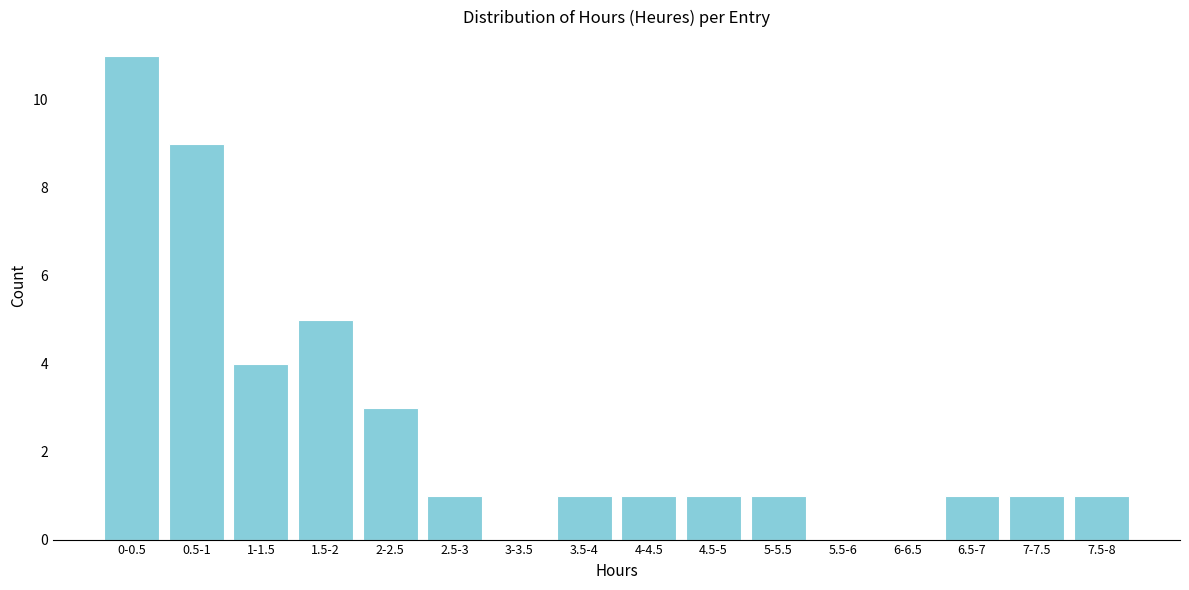

Reading left to right, transcribe all the data shown in this chart.

0-0.5=11	0.5-1=9	1-1.5=4	1.5-2=5	2-2.5=3	2.5-3=1	3-3.5=0	3.5-4=1	4-4.5=1	4.5-5=1	5-5.5=1	5.5-6=0	6-6.5=0	6.5-7=1	7-7.5=1	7.5-8=1